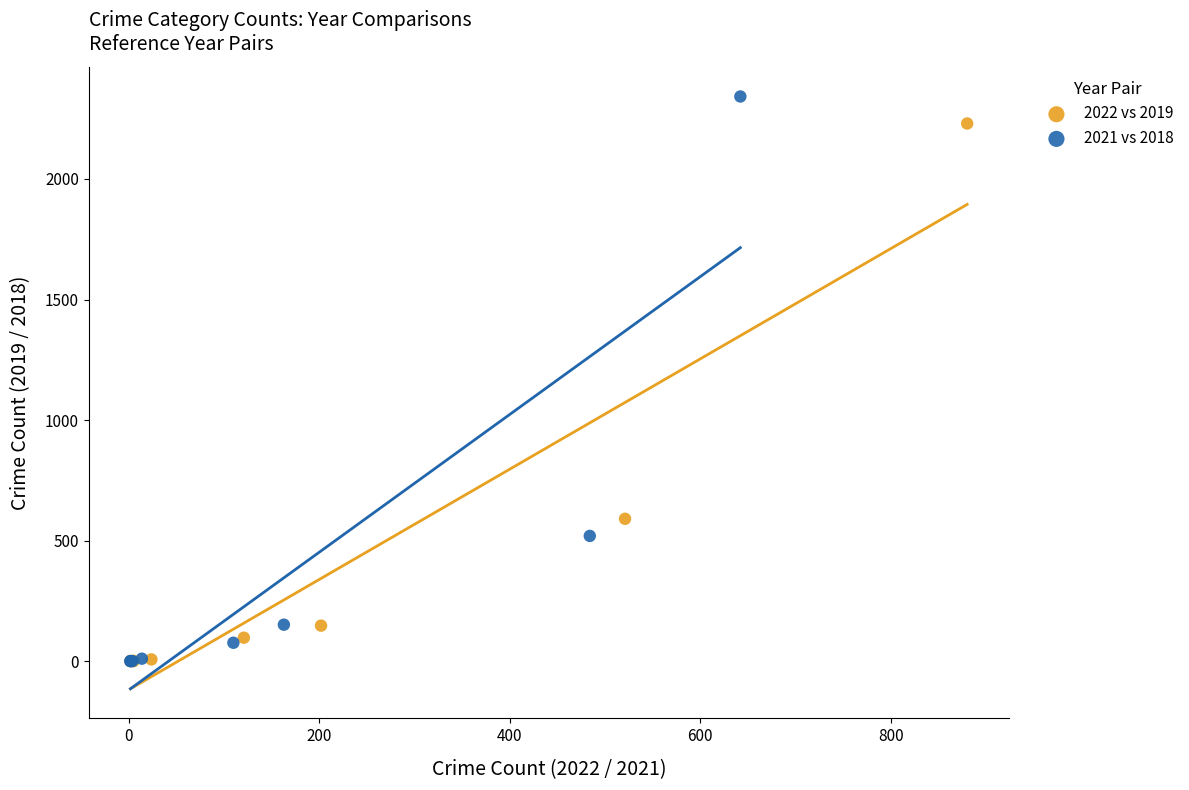

Which series has the widest spread of Y values?

2021 vs 2018